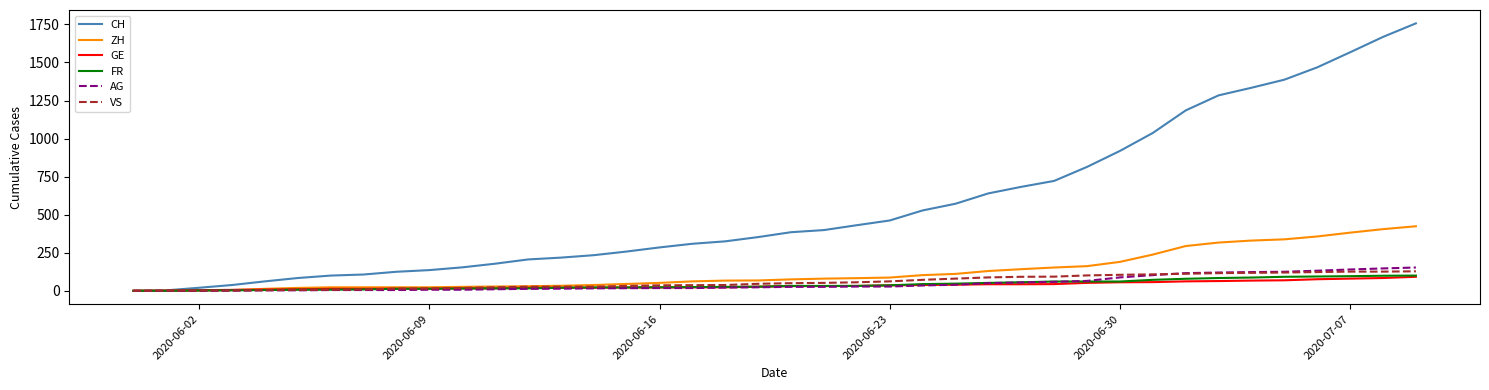

How many values in the CH series are below 385?

20